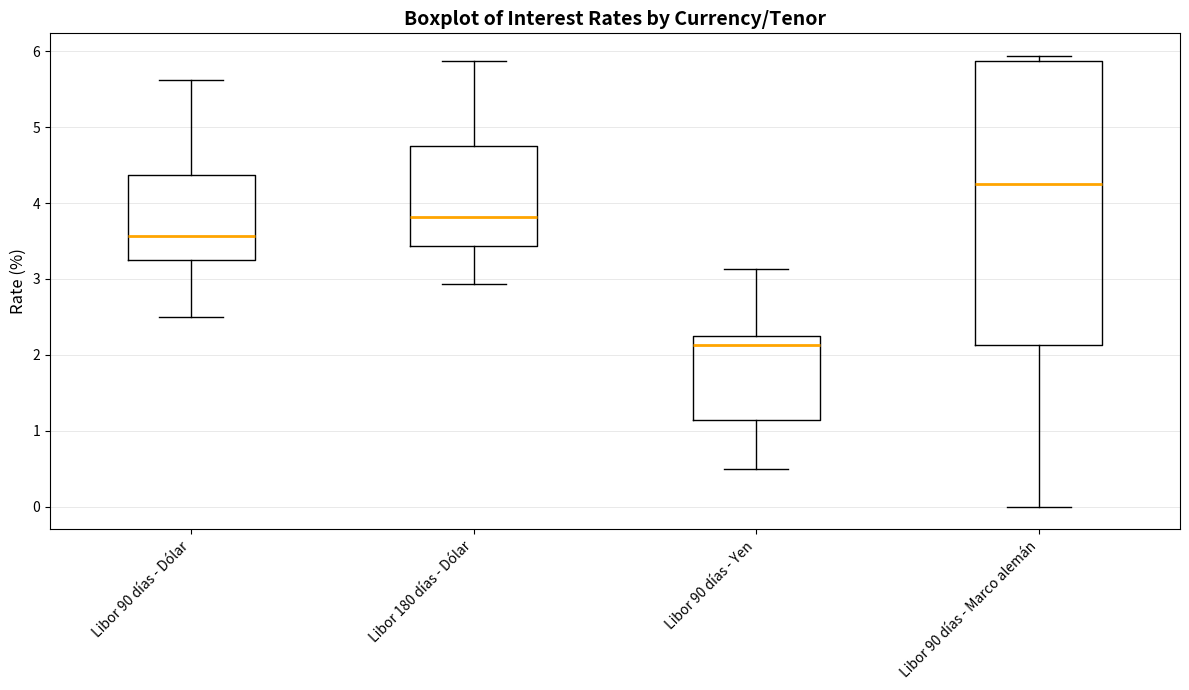

Where is the lower edge of the box for Libor 90 días - Dólar on the y-axis? The values are not printed on the chart, so give them approximately, as read against the axis.

3.3